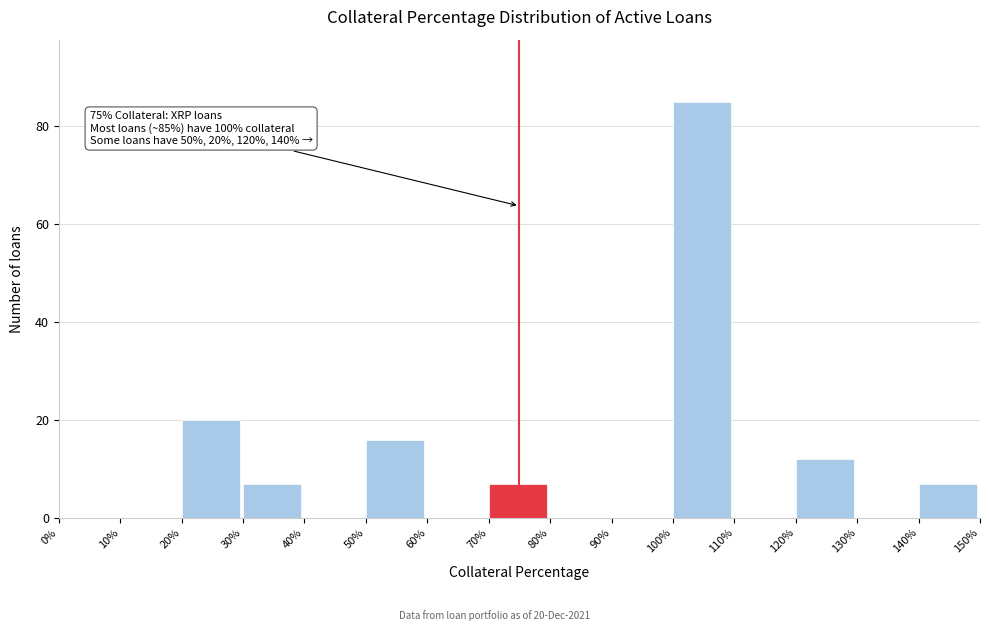

Over which range of the x-axis is the bar tallest?

100% to 110%